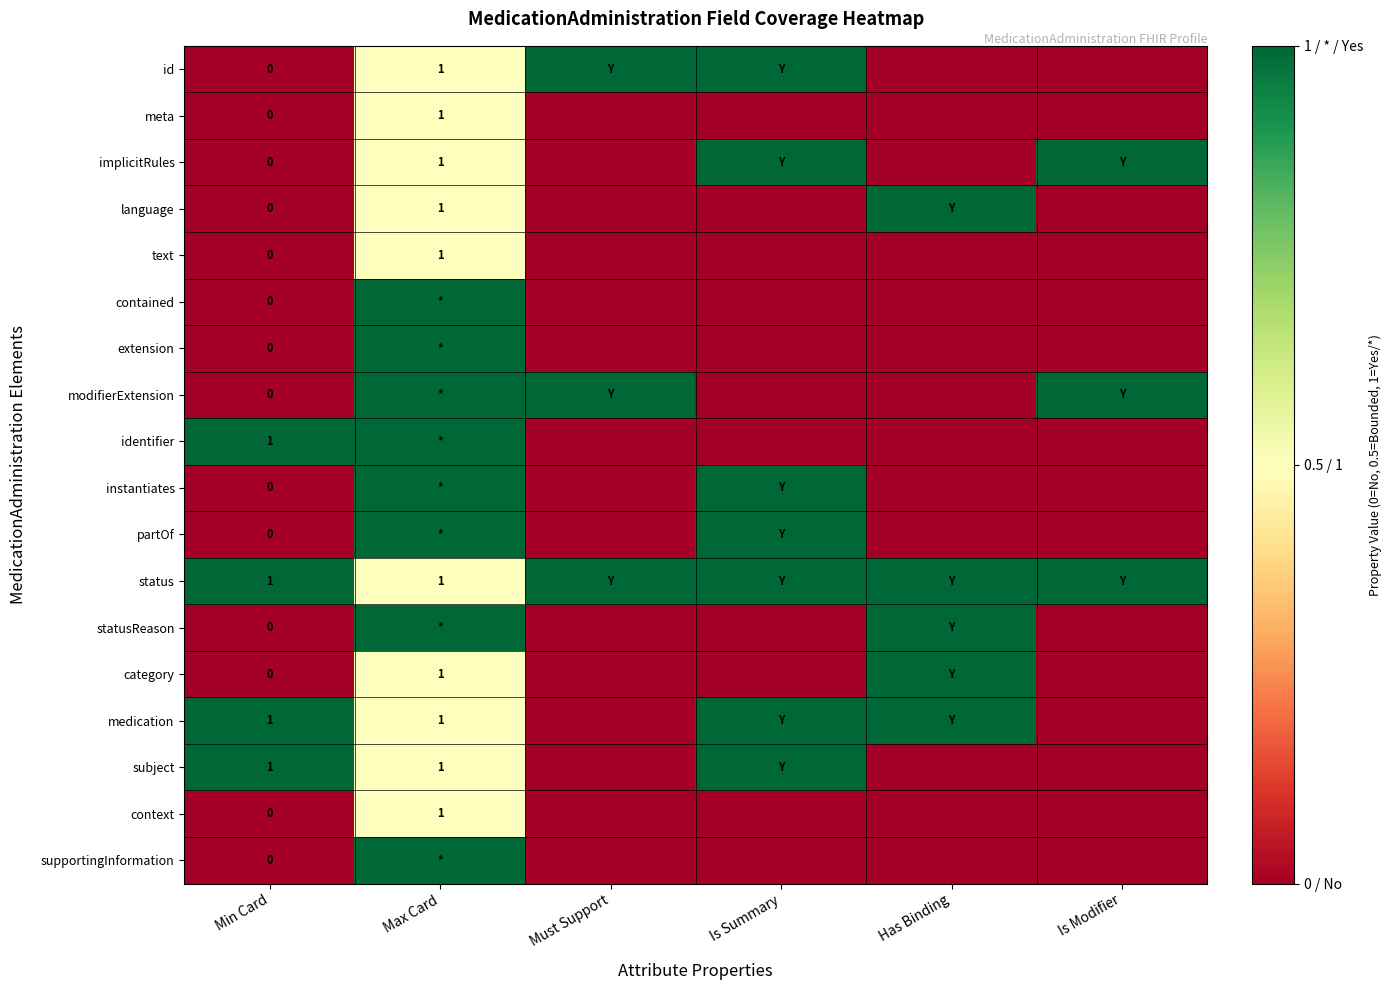

Rank the series by their maximum value, from lowest to highest.

meta, text, context, id, implicitRules, language, contained, extension, modifierExtension, identifier, instantiates, partOf, status, statusReason, category, medication, subject, supportingInformation